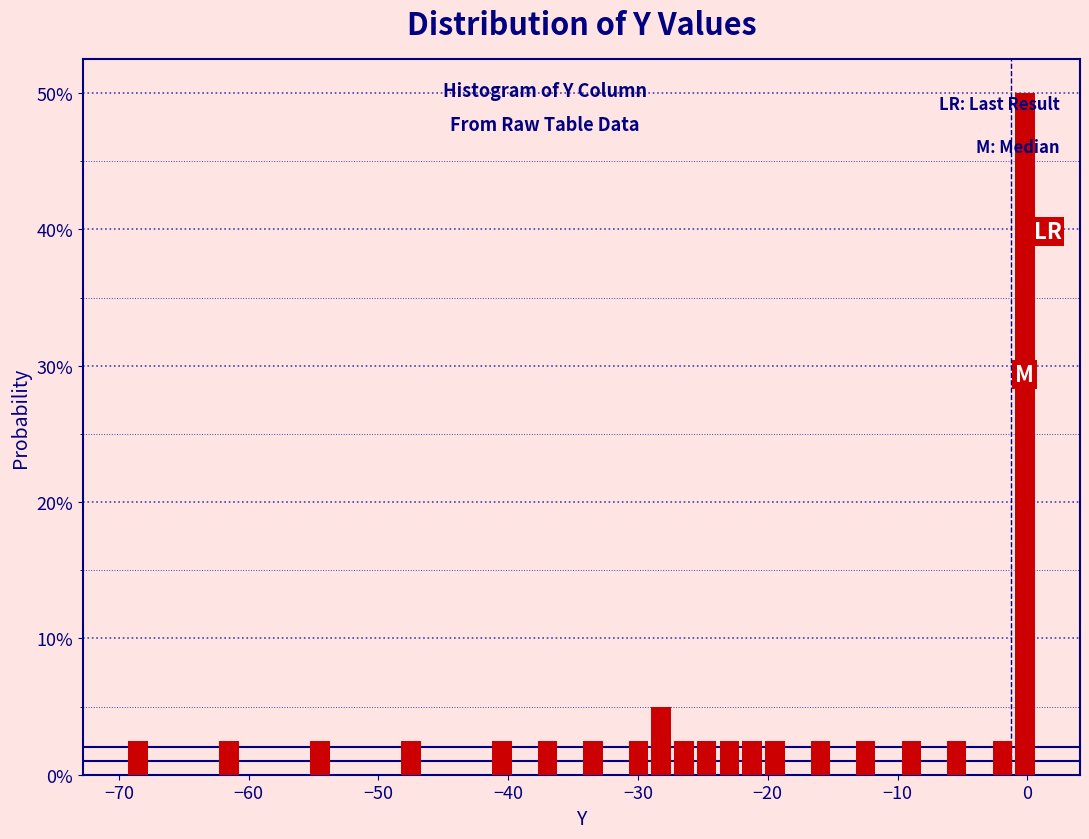

Around what value on the x-axis is the tallest bar? Give the approximate position of its centre, as read against the axis.

0